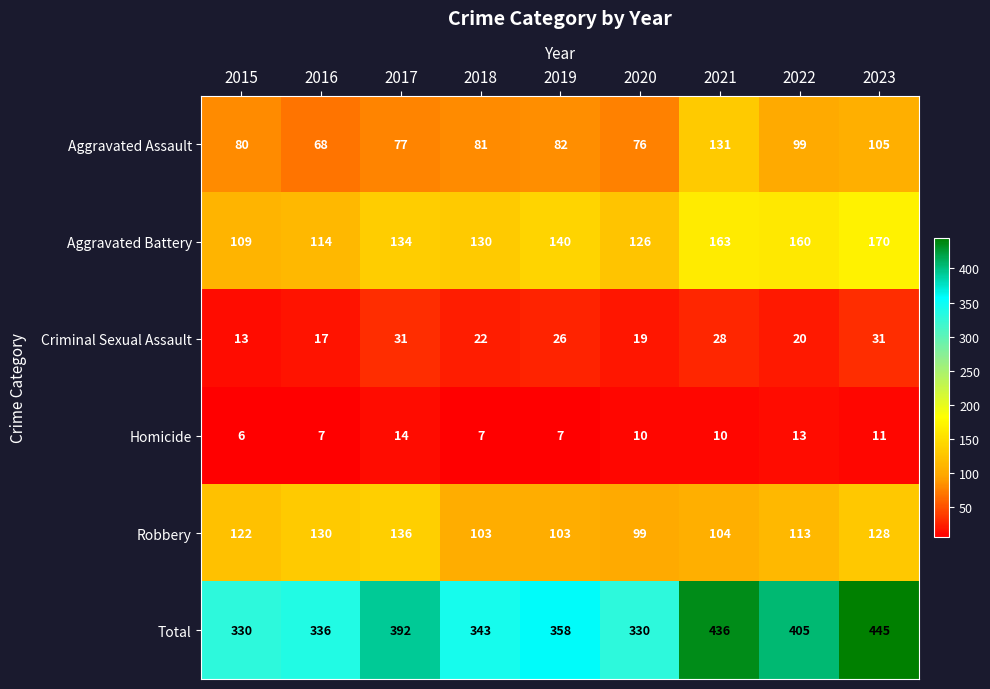

The Total series shows 119 at 2017. True or false?

False